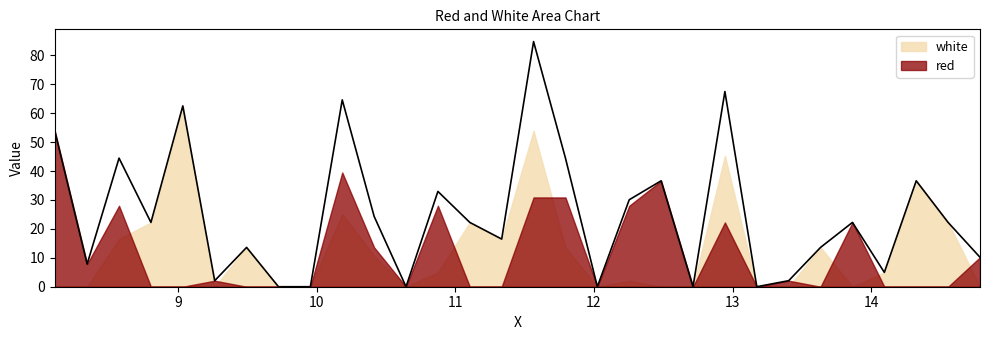

Reading left to right, list all the values displayed in this chart.

red: 8.1115=53.9	8.345=7.8	8.575=28.0	8.805=0.0	9.035=0.0	9.265=2.1	9.495=0.0	9.725=0.0	9.955=0.0	10.185=39.5	10.415=13.6	10.645=0.0	10.875=28.0	11.105=0.0	11.335=0.0	11.565=30.9	11.795=30.9	12.025=0.0	12.255=28.0	12.485=36.6	12.715=0.0	12.945=22.2	13.175=0.0	13.405=2.1	13.635=0.0	13.865=22.2	14.095=0.0	14.325=0.0	14.555=0.0	14.785=10.2
white: 8.1115=0.0	8.345=0.0	8.575=16.5	8.805=22.2	9.035=62.5	9.265=0.0	9.495=13.6	9.725=0.0	9.955=0.0	10.185=25.1	10.415=10.7	10.645=0.0	10.875=5.0	11.105=22.2	11.335=16.5	11.565=53.9	11.795=13.6	12.025=0.0	12.255=2.1	12.485=0.0	12.715=0.0	12.945=45.3	13.175=0.0	13.405=0.0	13.635=13.6	13.865=0.0	14.095=5.0	14.325=36.6	14.555=22.2	14.785=0.0